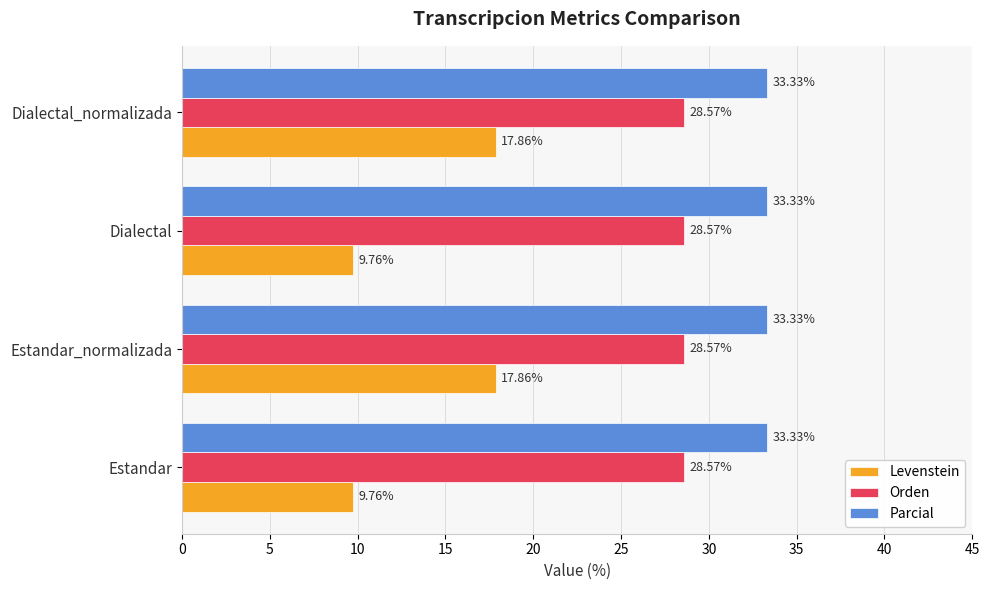

Which series has the widest spread of values?

Levenstein